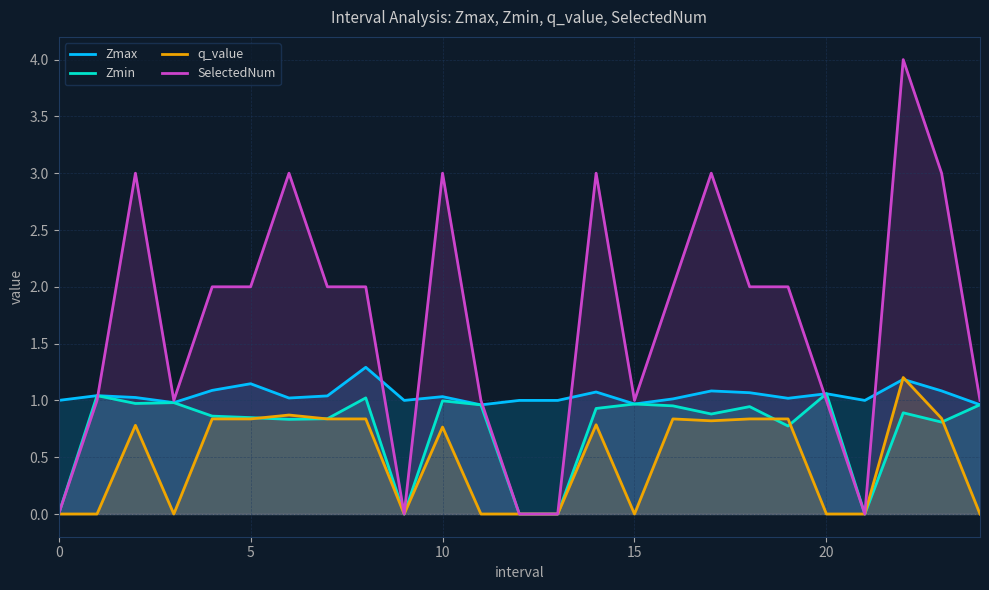

Which category has the lowest value in the Zmax series?

11